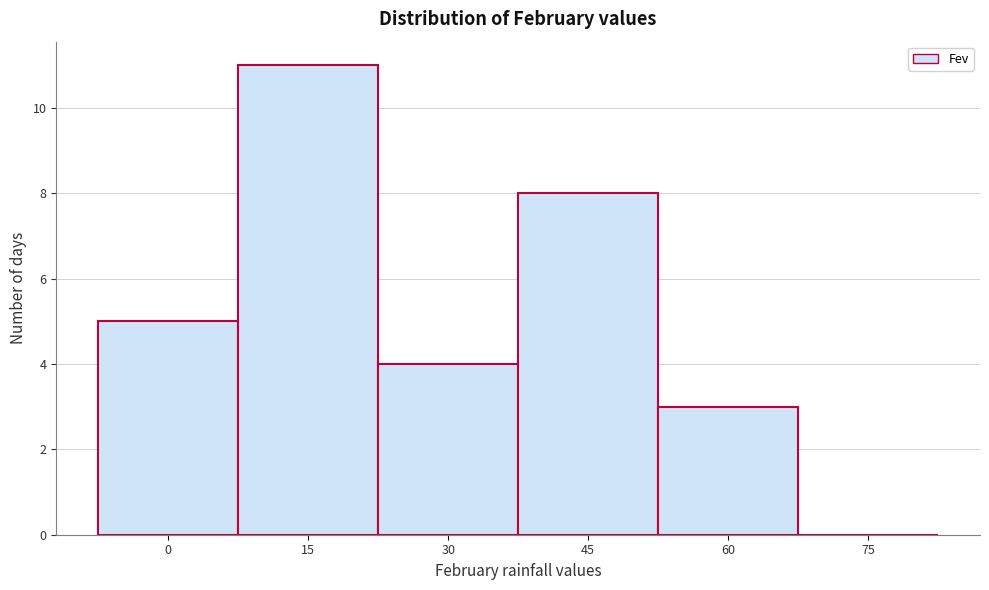

Reading left to right, extract all data points from this chart.

0=5	15=11	30=4	45=8	60=3	75=0